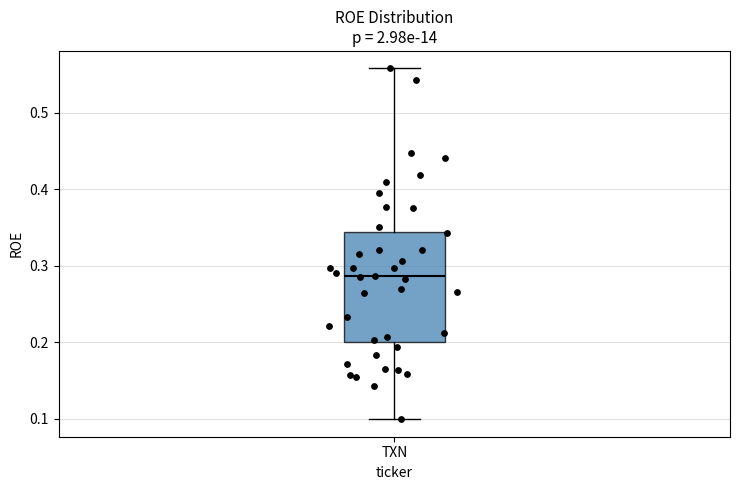

Read this box plot against the y-axis: the position of the median line, the range covered by the box, and the ends of both whiskers. The values are not printed on the chart, so give them approximately, as read against the axis.

median 0.29, box 0.20 to 0.34, whiskers 0.10 to 0.56